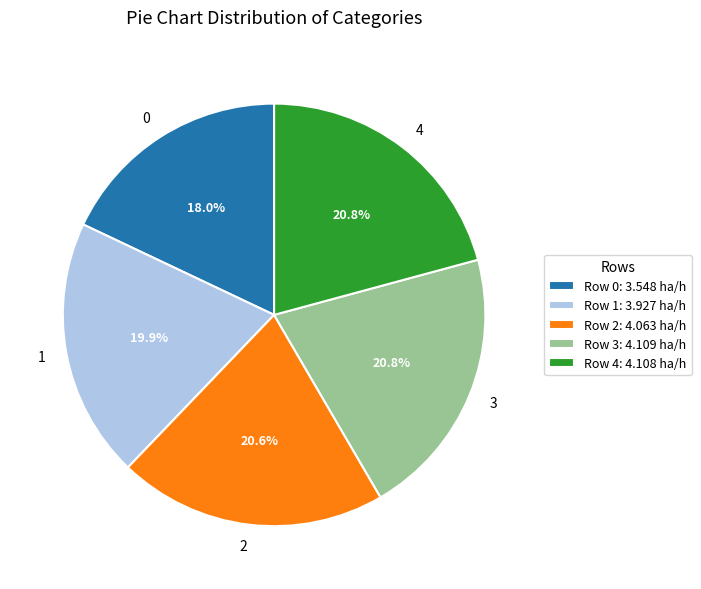

To the nearest percent, what portion does 1 represent?

20%